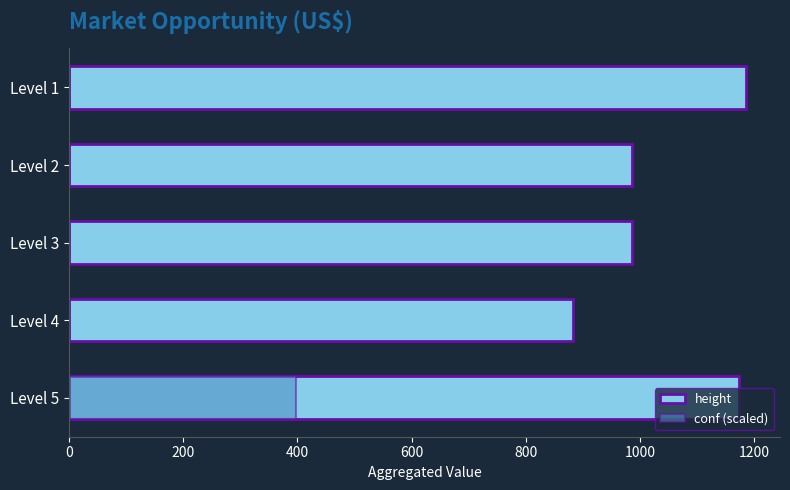

True or false: height has a value of 238.5 at 400.

False